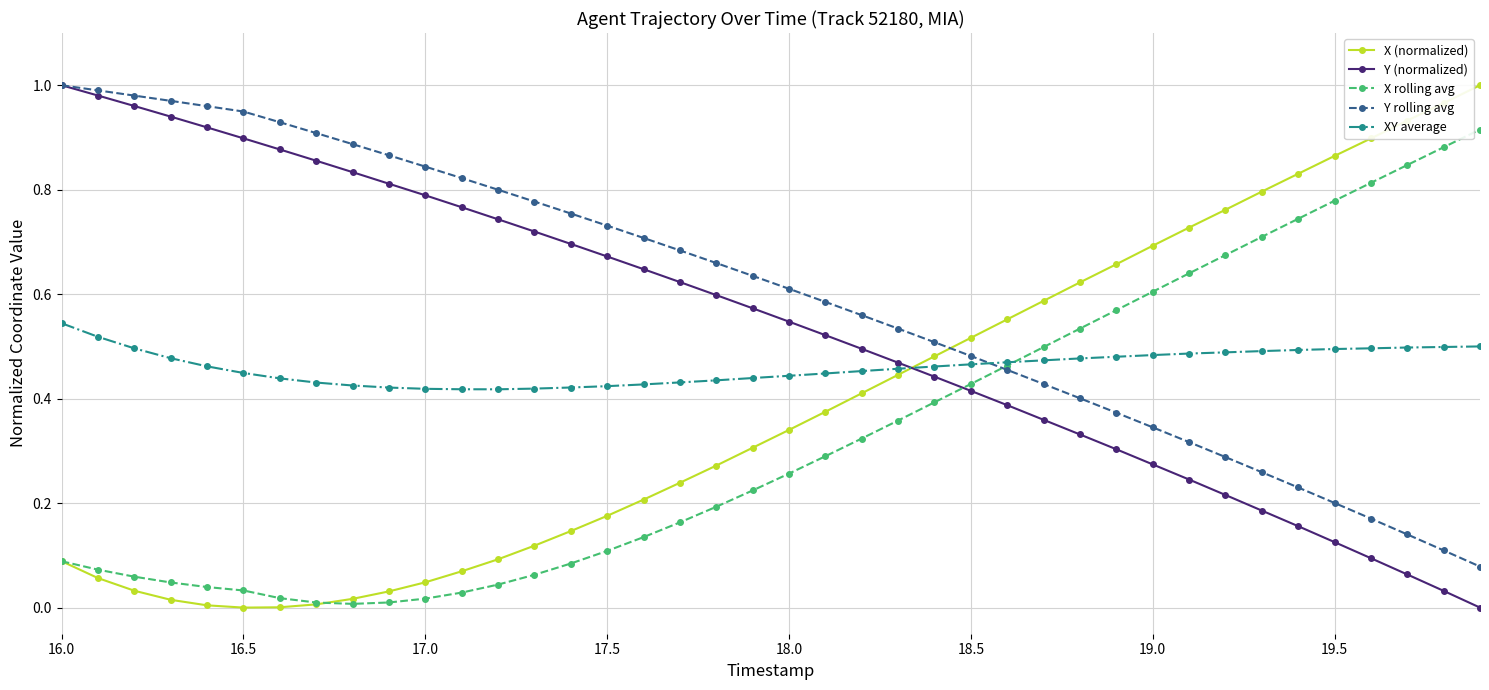

True or false: Y rolling avg and X (normalized) intersect in this chart.

True